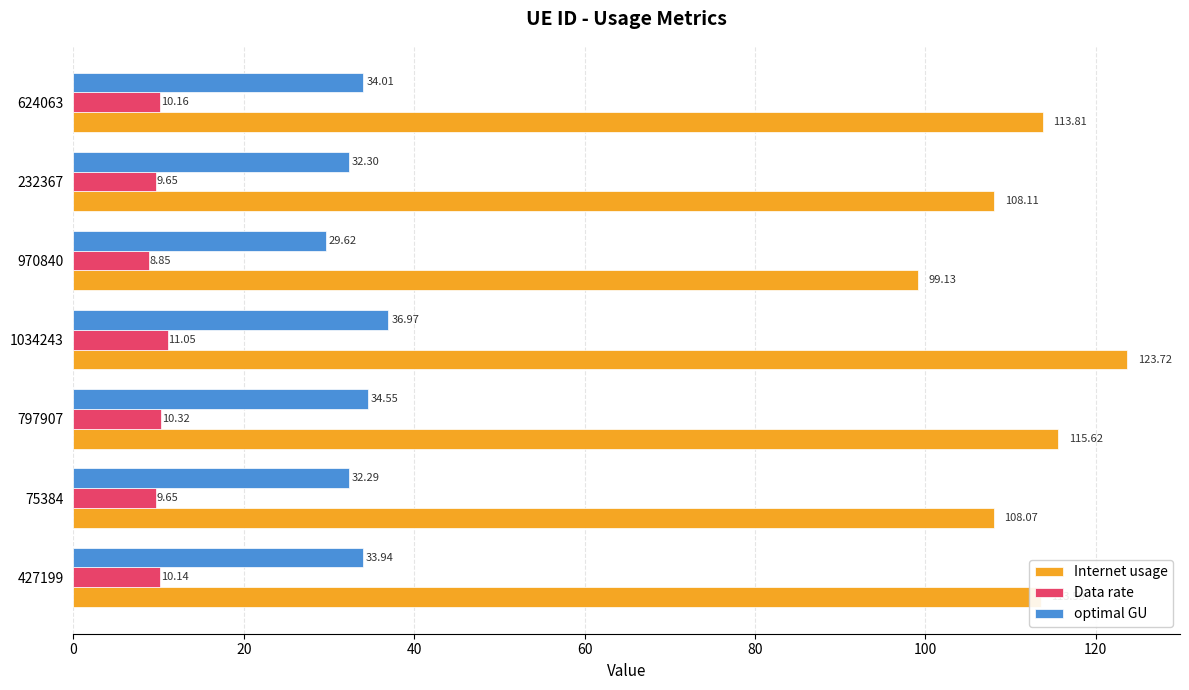

Rank the categories by optimal GU value from highest to lowest.

1034243, 797907, 624063, 427199, 232367, 75384, 970840